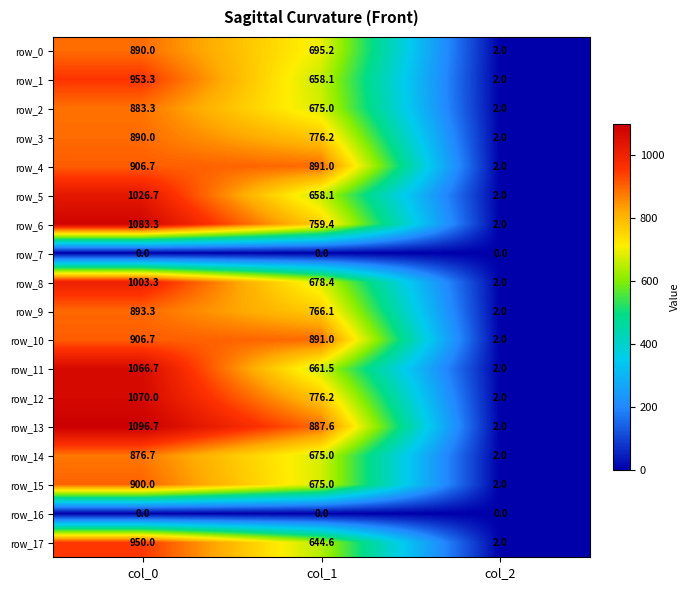

What is the total value across all series at col_2?

32.0